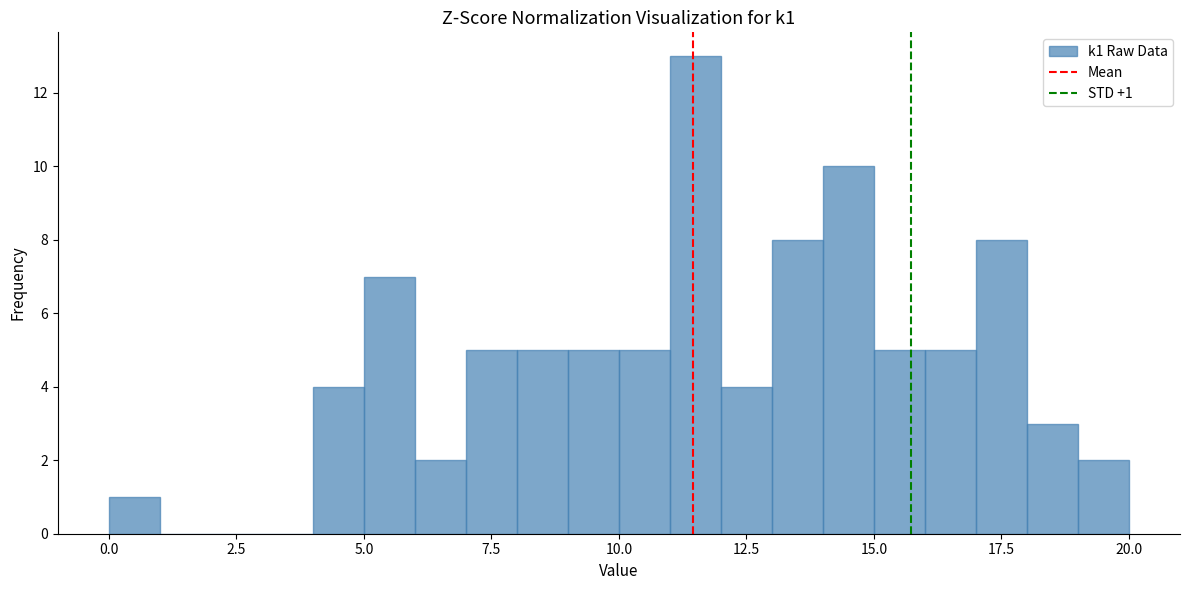

Read against the x-axis, roughly where is the centre of the tallest bar?

11.5